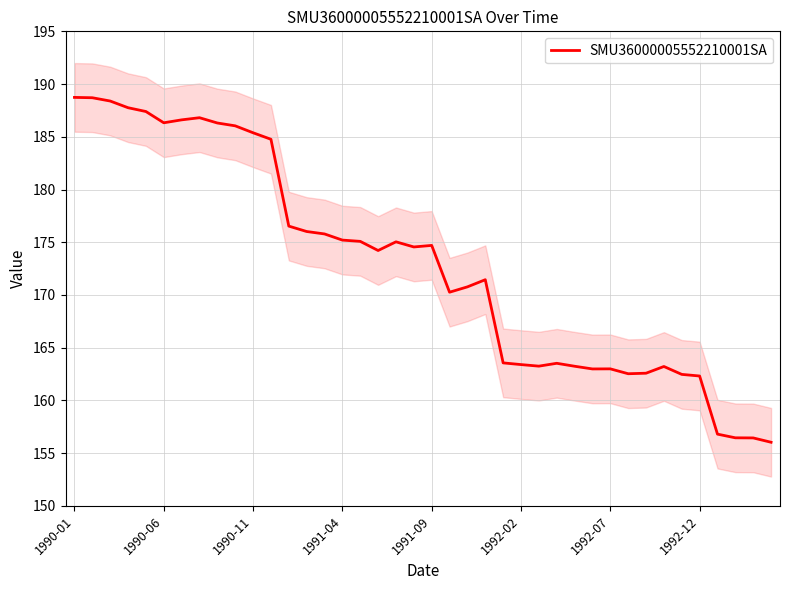

At which category does the chart reach its peak across all series?

1990-01